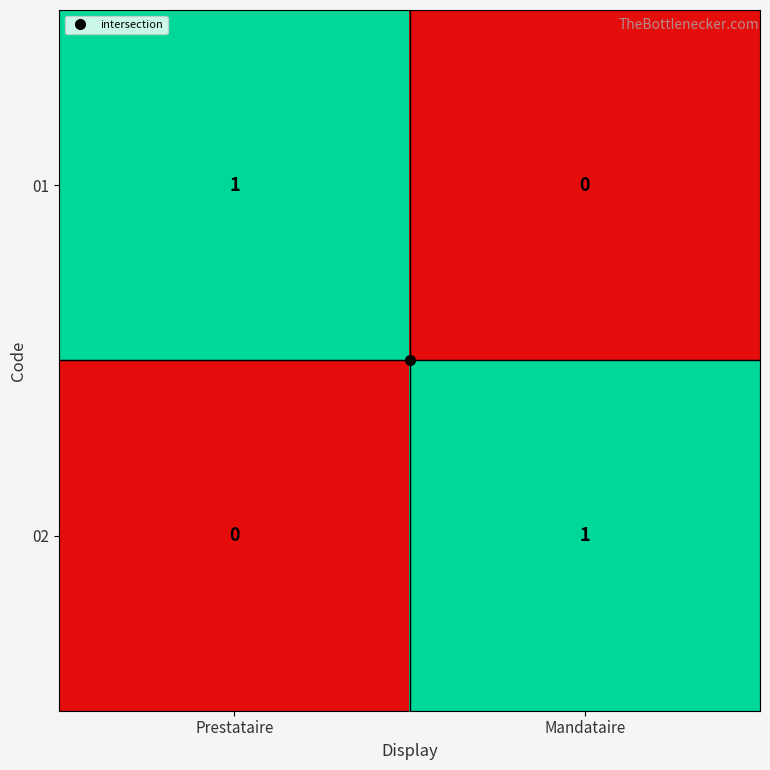

How many categories are shown in the chart?

2